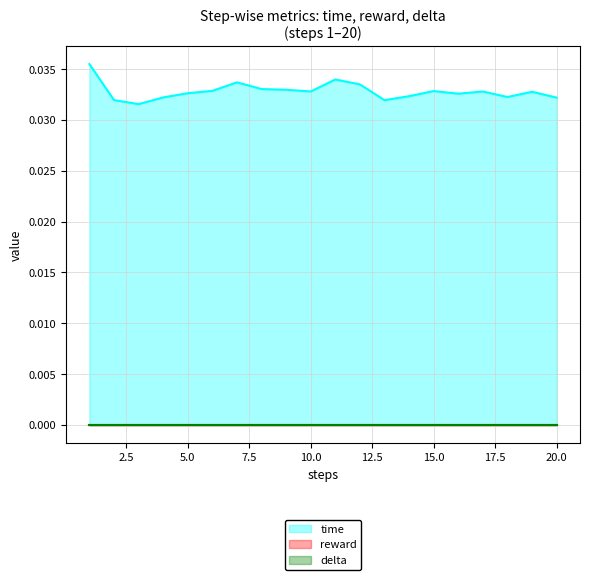

How many lines are shown in the chart?

3